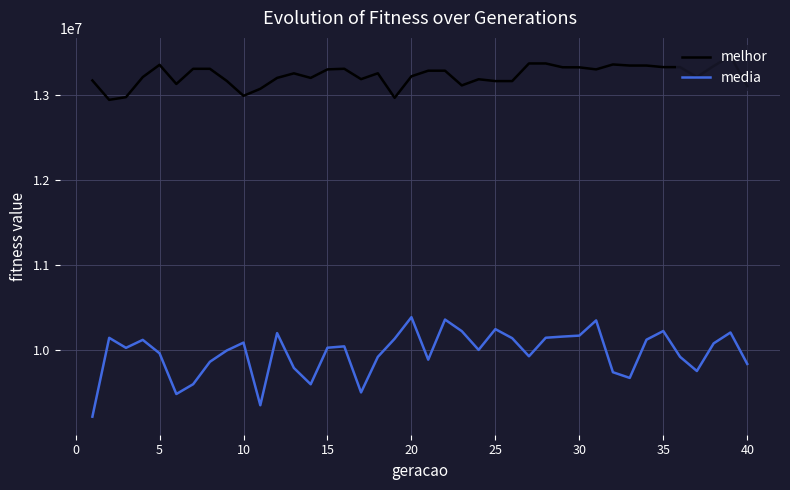

Which series has the largest total across all categories?

melhor